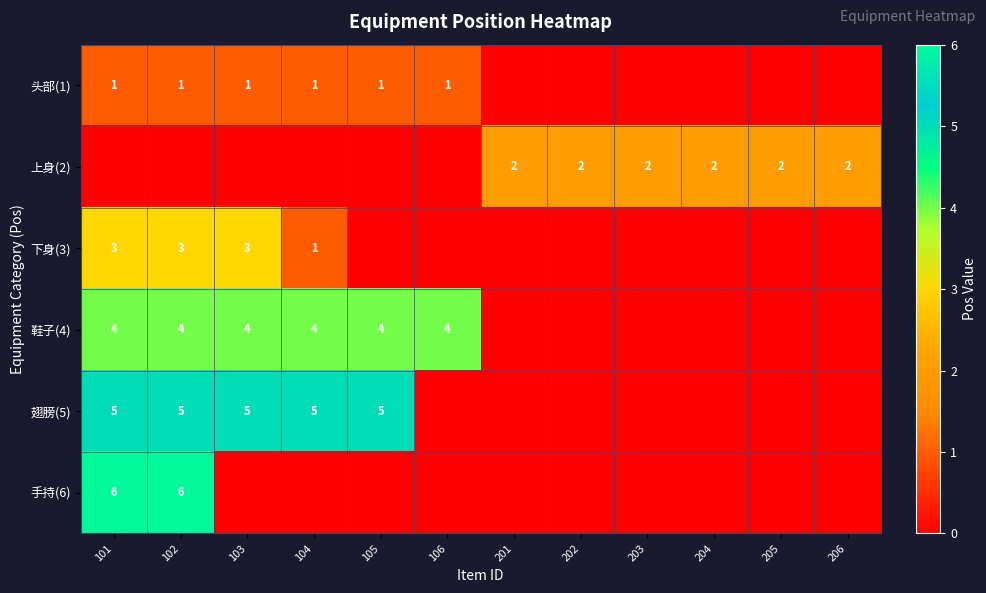

True or false: 翅膀(5) has a value of 8 at 103.

False